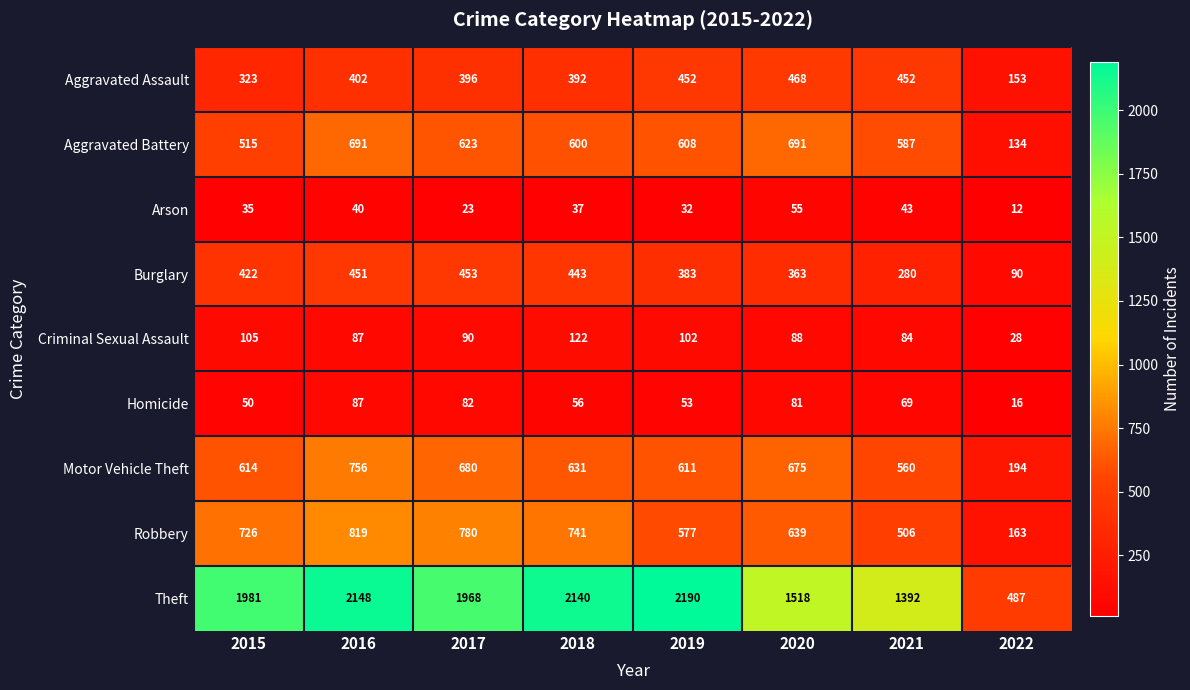

Count the number of categories in the chart.

8